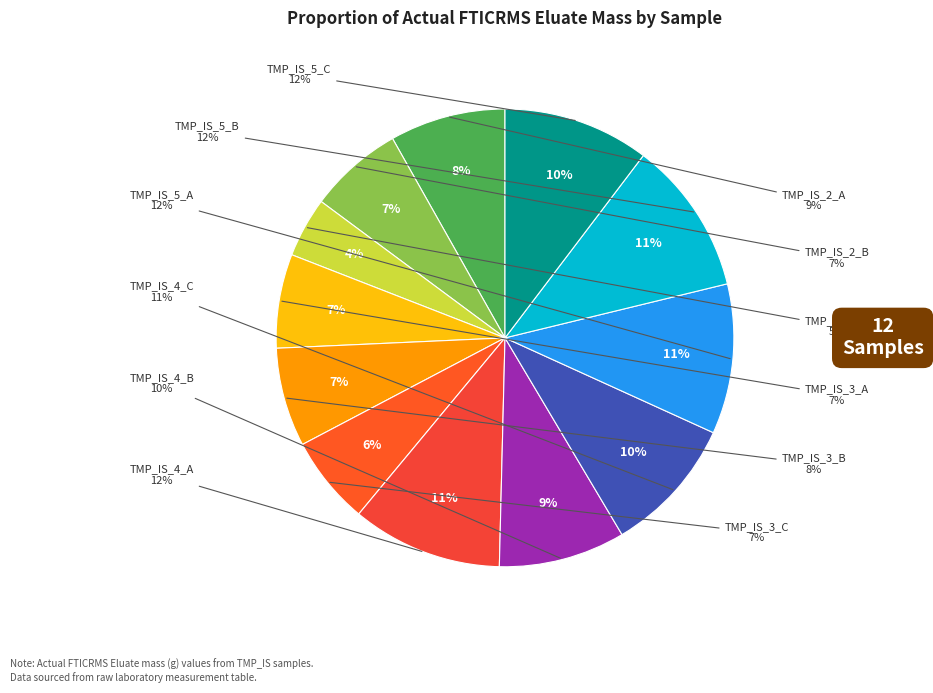

Count the number of slices in the pie.

12